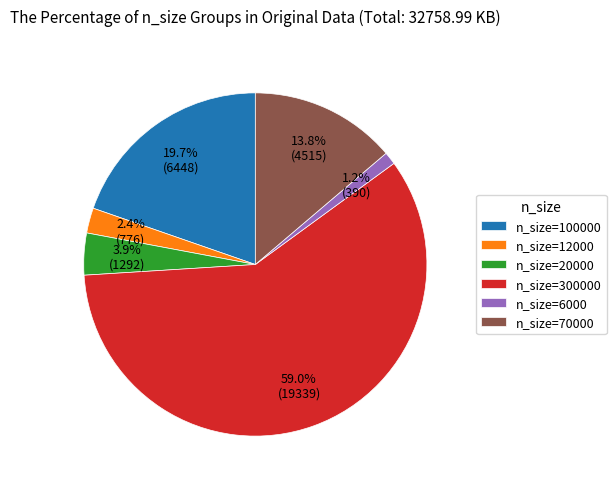

Does any single category account for the majority?

Yes